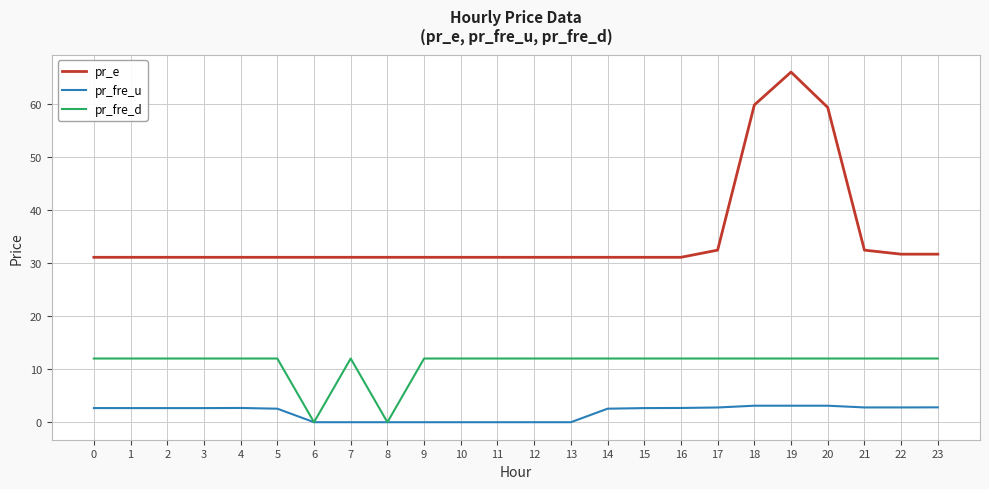

What is the highest value of the pr_e series?

66.0